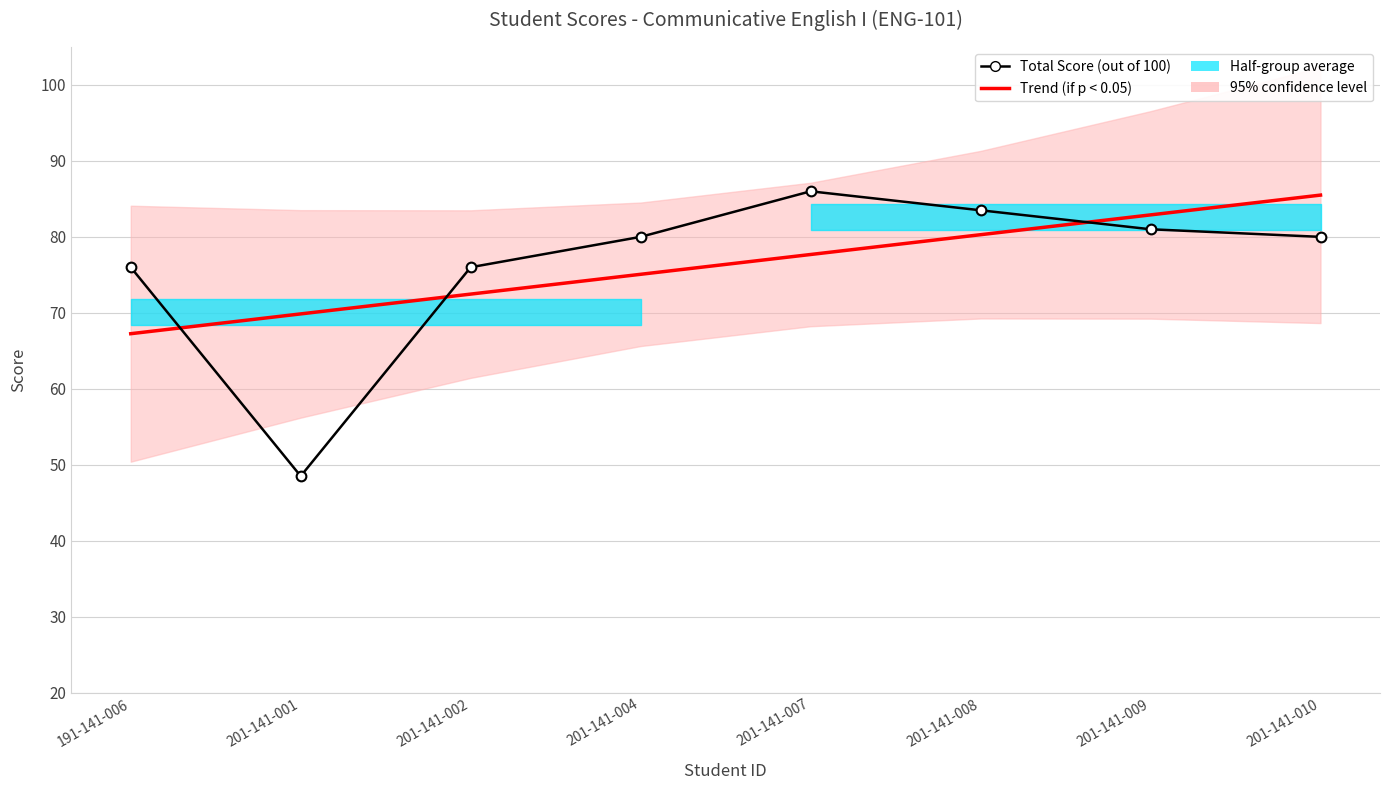

Between 201-141-007 and 201-141-009, which series saw the biggest shift?

Trend (if p < 0.05)